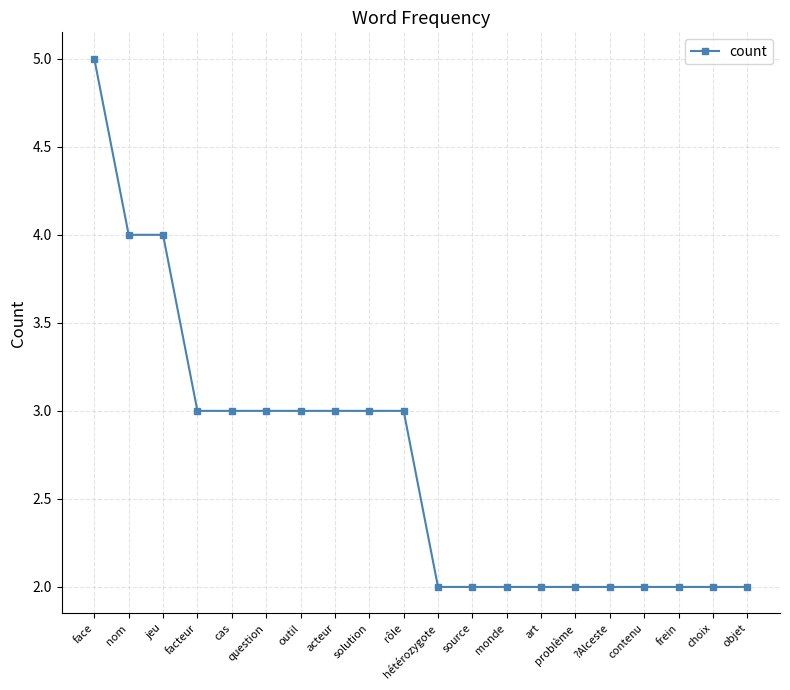

The chart shows a value of 1 at cas. True or false?

False